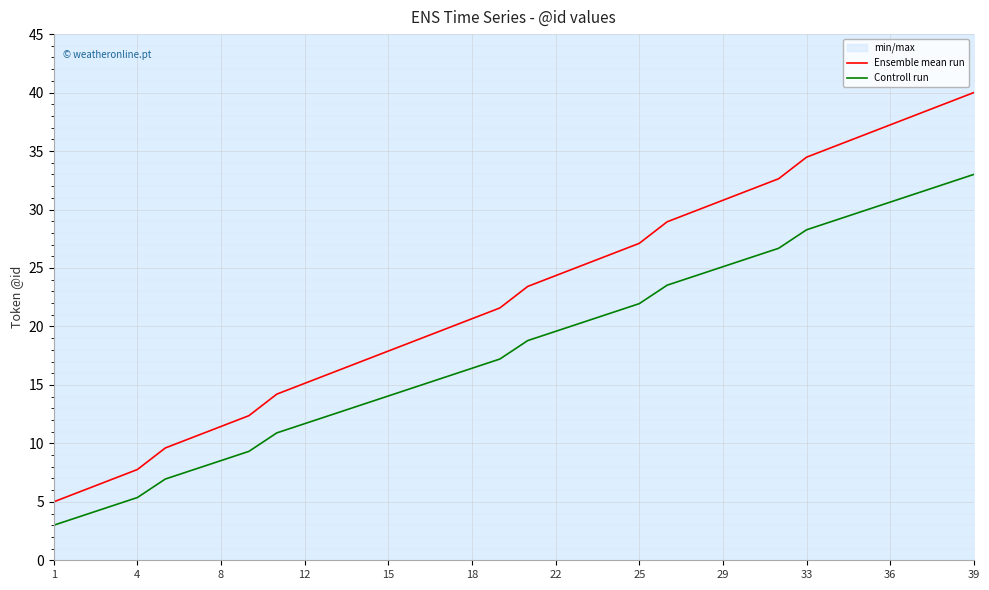

What is the lowest value of the Controll run series?

3.0